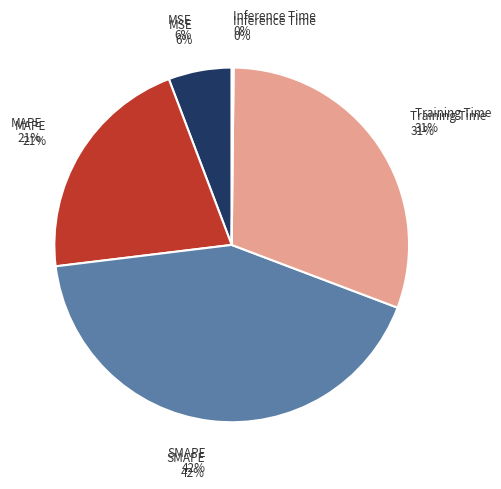

How many segments does this pie chart have?

5